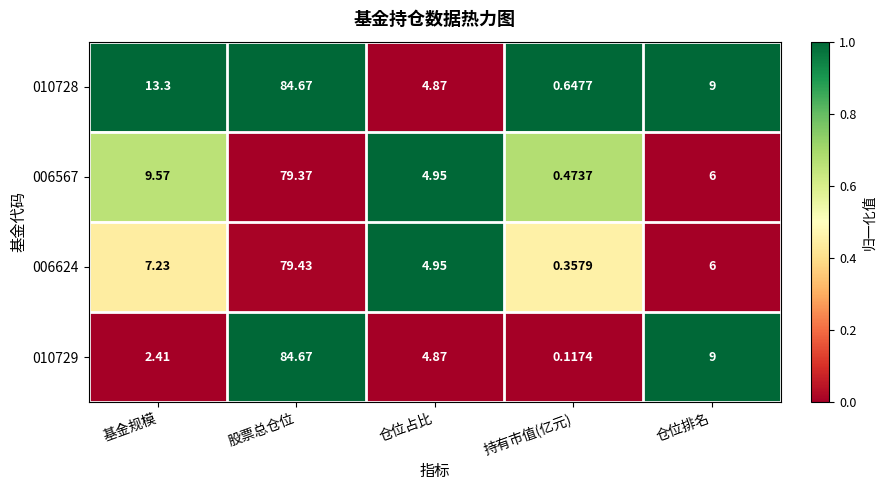

At which label is 006624 closest to 39?

基金规模